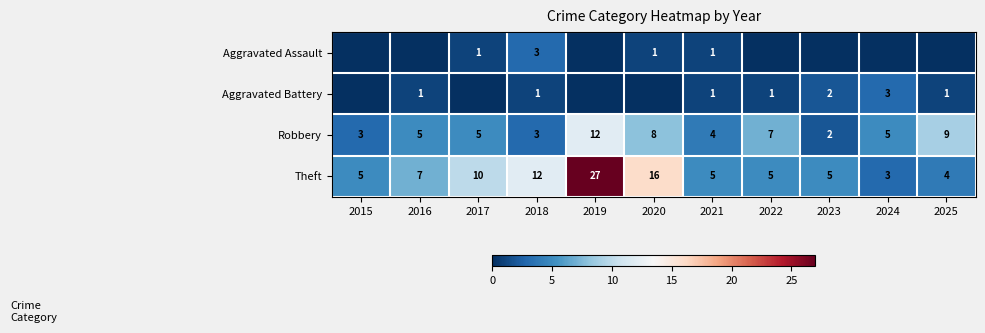

Which has a higher value, 2022 or 2021?

2021